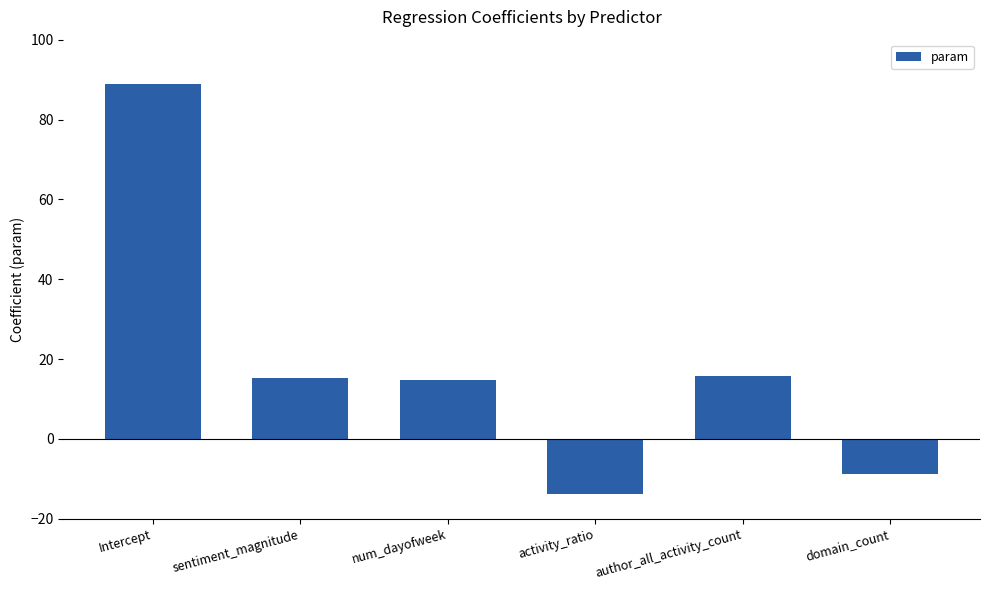

How many categories are shown in the chart?

6